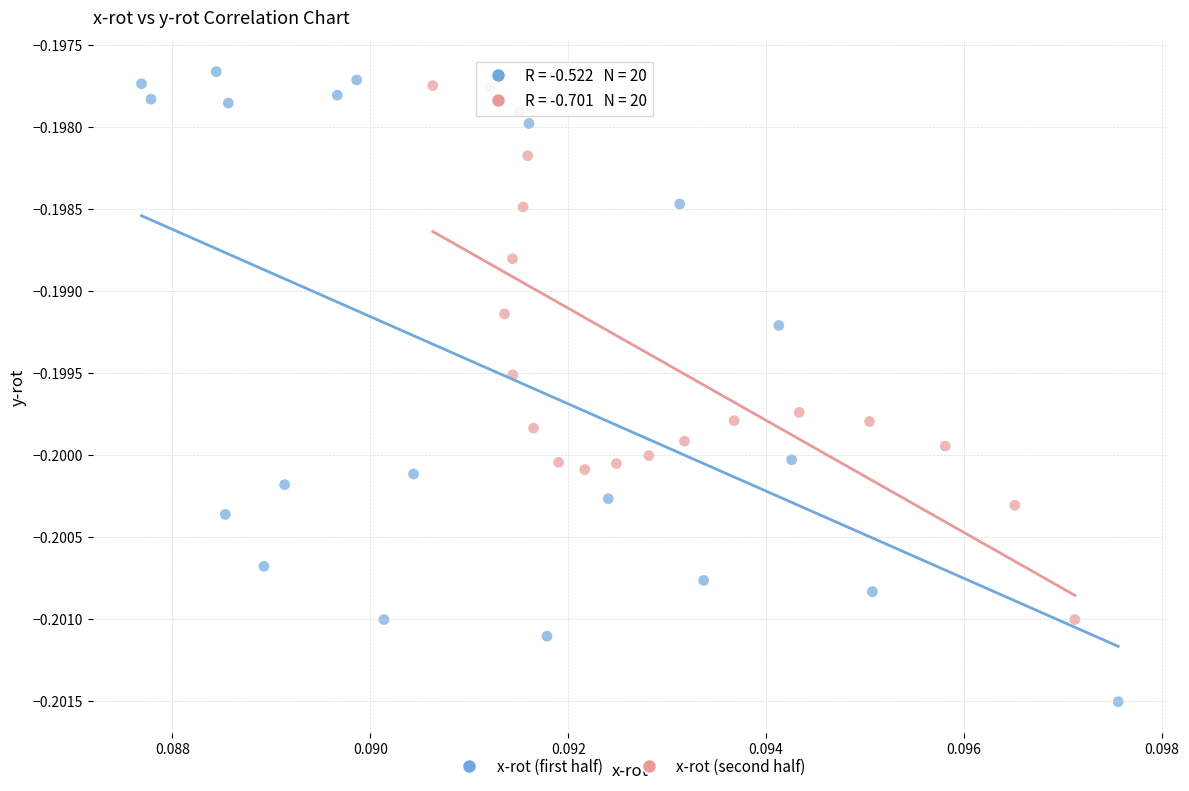

Which series contains the lowest Y value?

x-rot (first half)